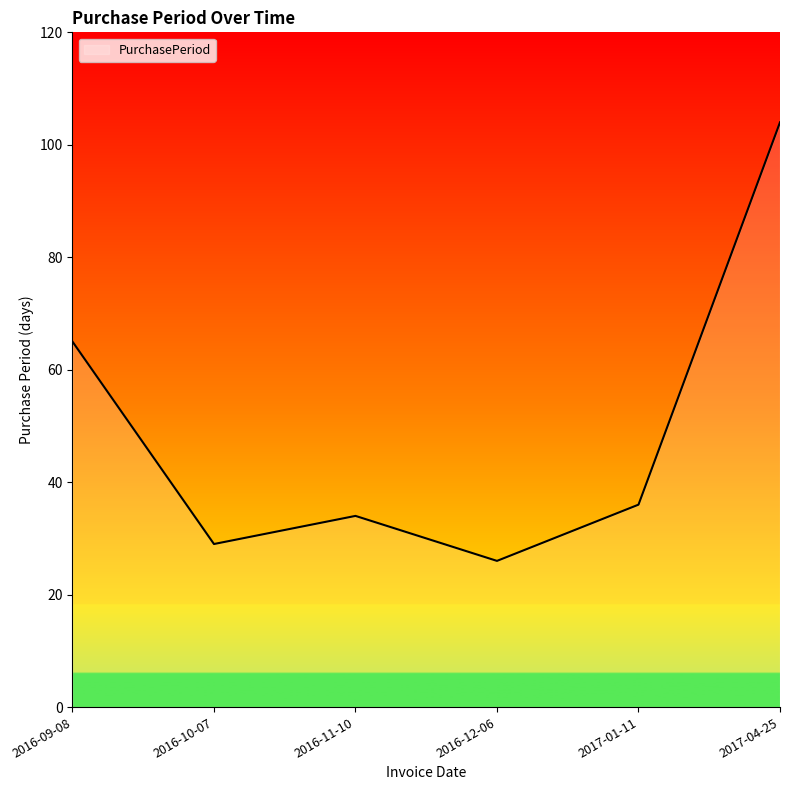

True or false: the data has more than 0 interior local peaks.

True